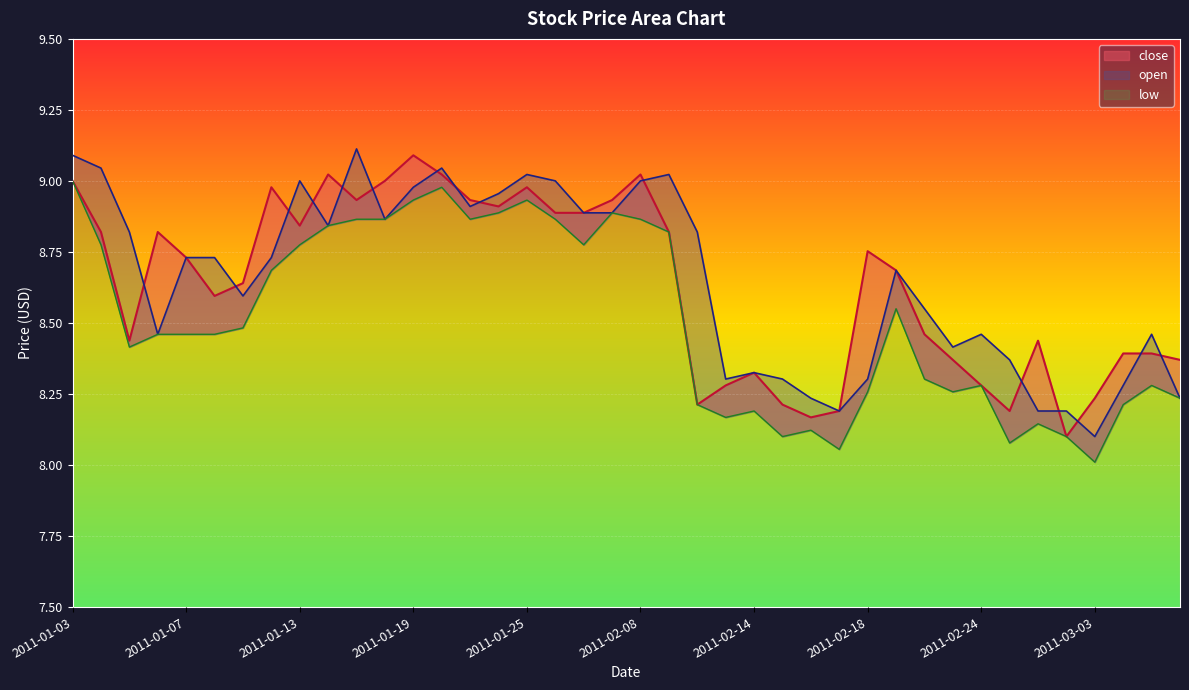

Is it true that the value at 2011-01-05 is 15.1?

False